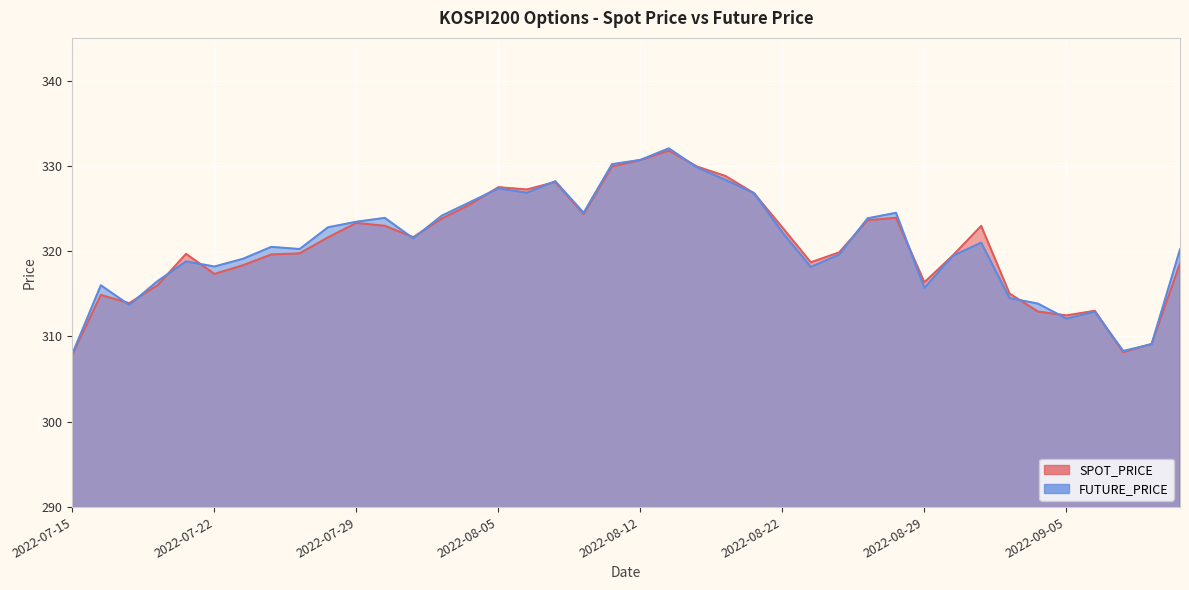

What is the total value across all series at 2022-08-16?

663.8